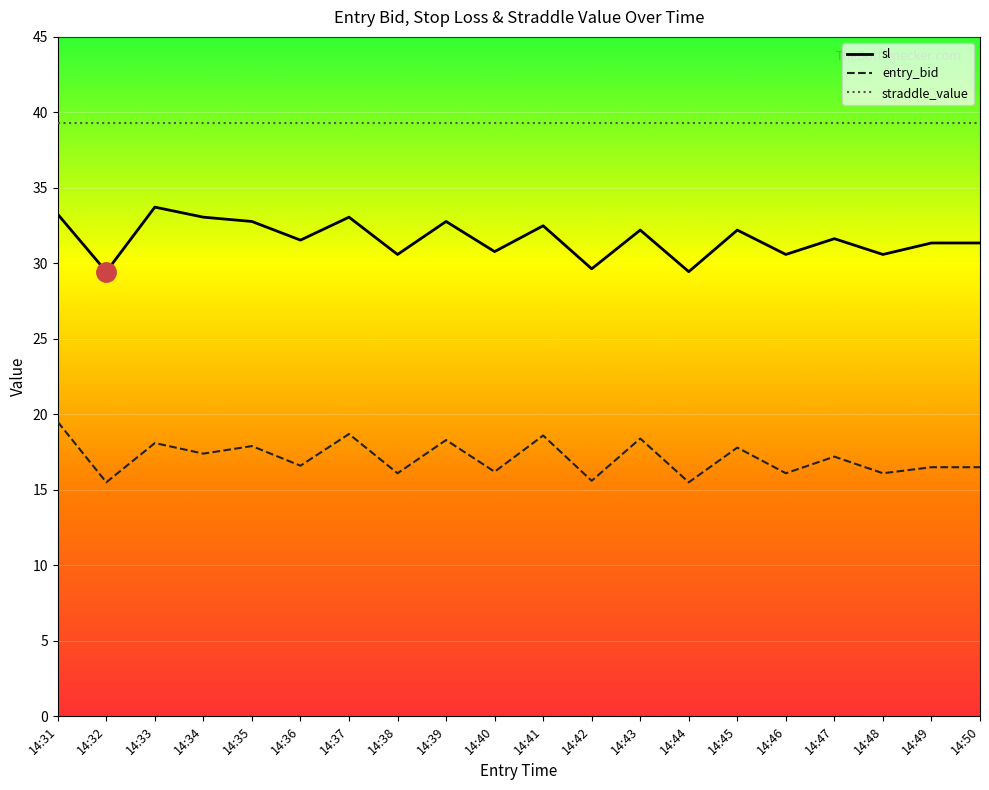

Read the sl value at 14:47.

31.6